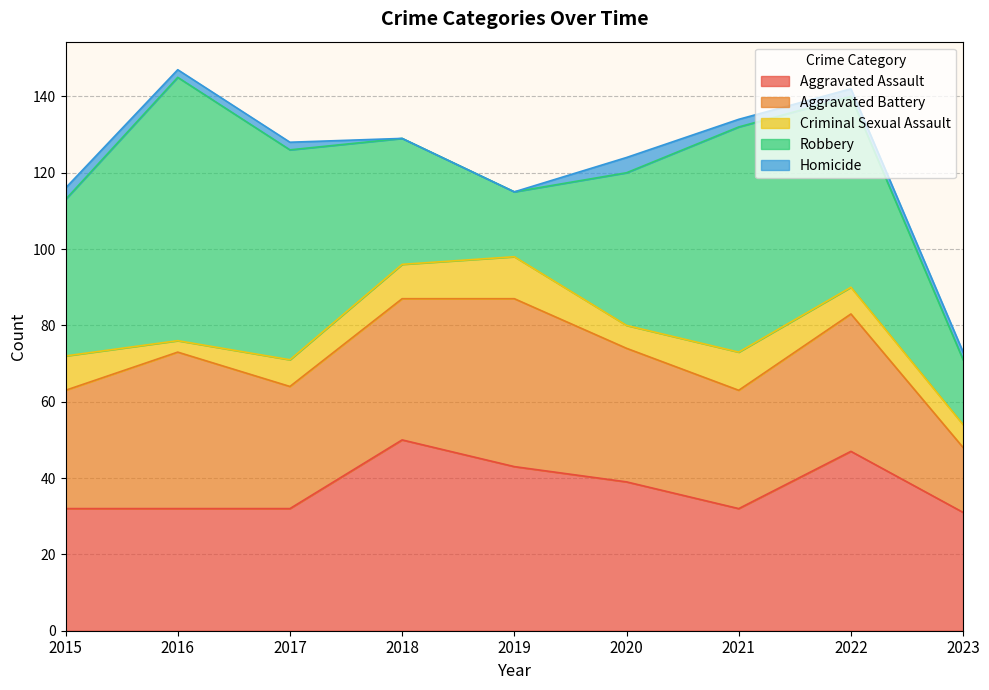

The Aggravated Assault series shows 47 at 2022. True or false?

True